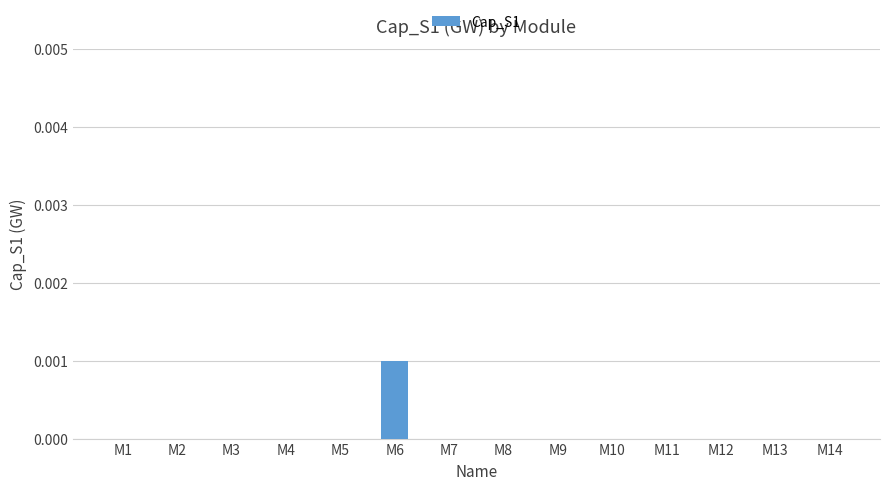

Which label corresponds to the largest value in the chart?

M6